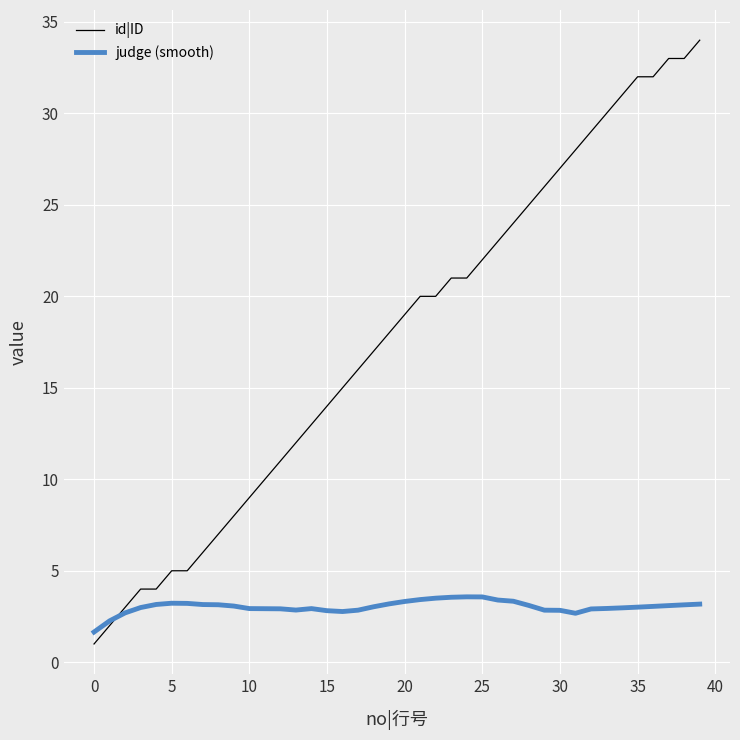

True or false: id|ID and judge (smooth) intersect in this chart.

True